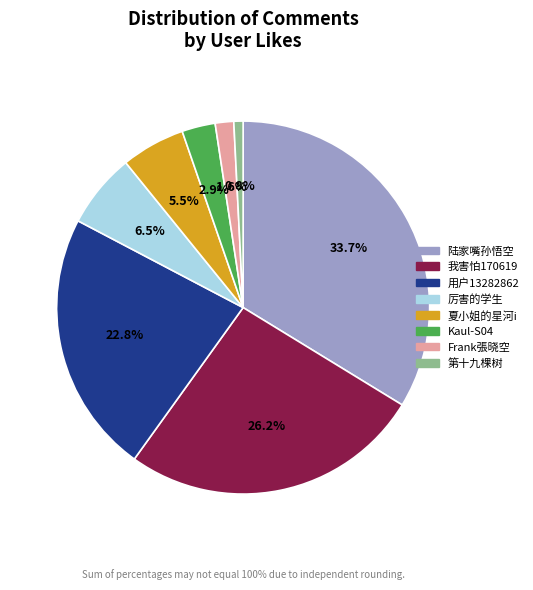

Which slice is the smallest?

第十九棵树